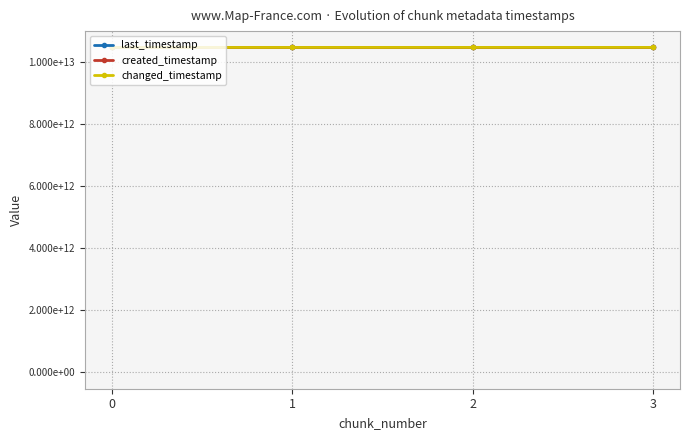

True or false: last_timestamp has a value of 10458899657082 at 0.

True